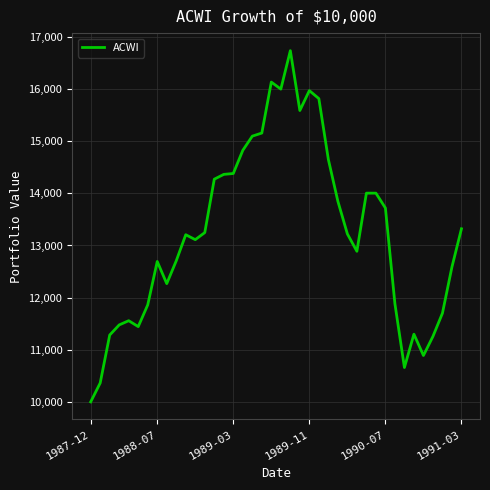

What is the smallest value displayed?

10000.0